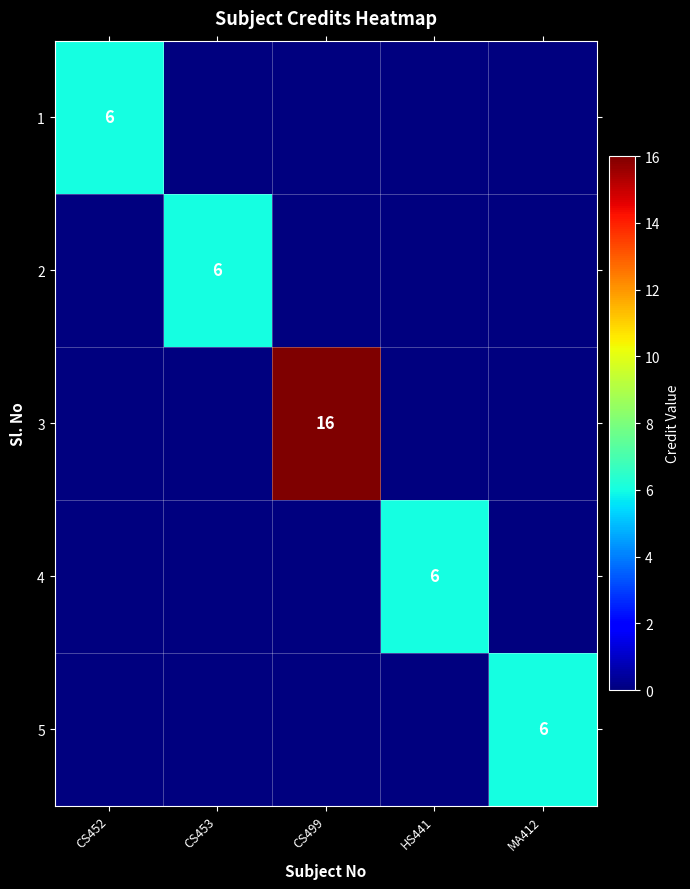

At which label is 5 closest to 3?

CS452